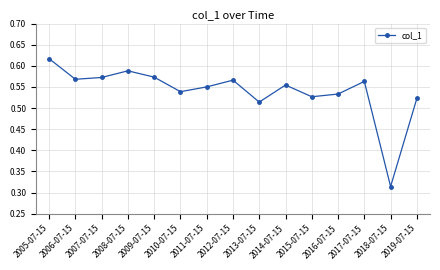

How many points are higher than both their immediate neighbors (excluding endpoints)?

4